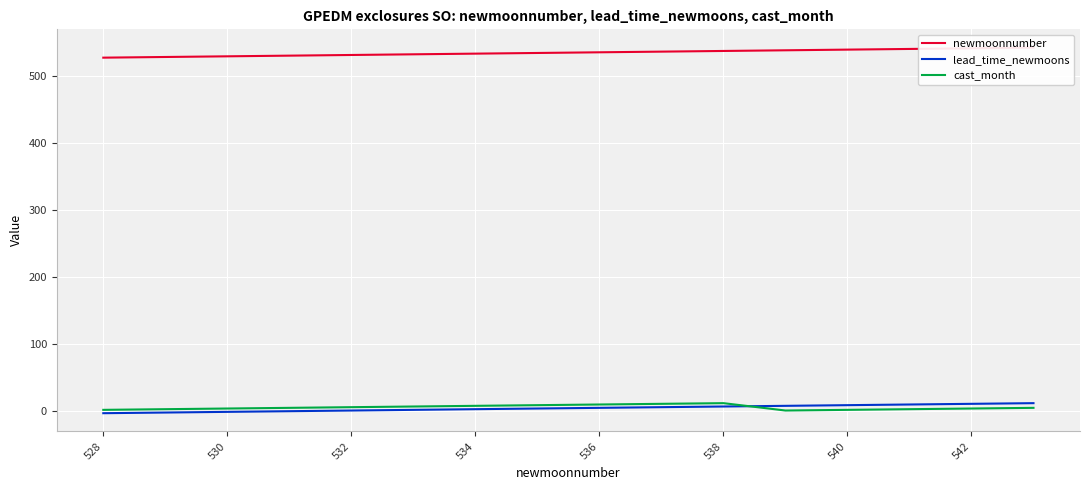

Reading right to left, transcribe all the data shown in this chart.

newmoonnumber: 543	542	541	540	539	538	537	536	535	534	533	532	531	530	529	528
lead_time_newmoons: 12	11	10	9	8	7	6	5	4	3	2	1	0	-1	-2	-3
cast_month: 5	4	3	2	1	12	11	10	9	8	7	6	5	4	3	2